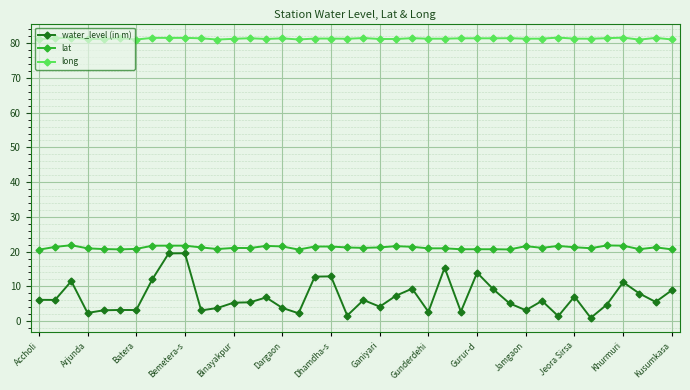

List the series in order of their overall mean, highest first.

long, lat, water_level (in m)